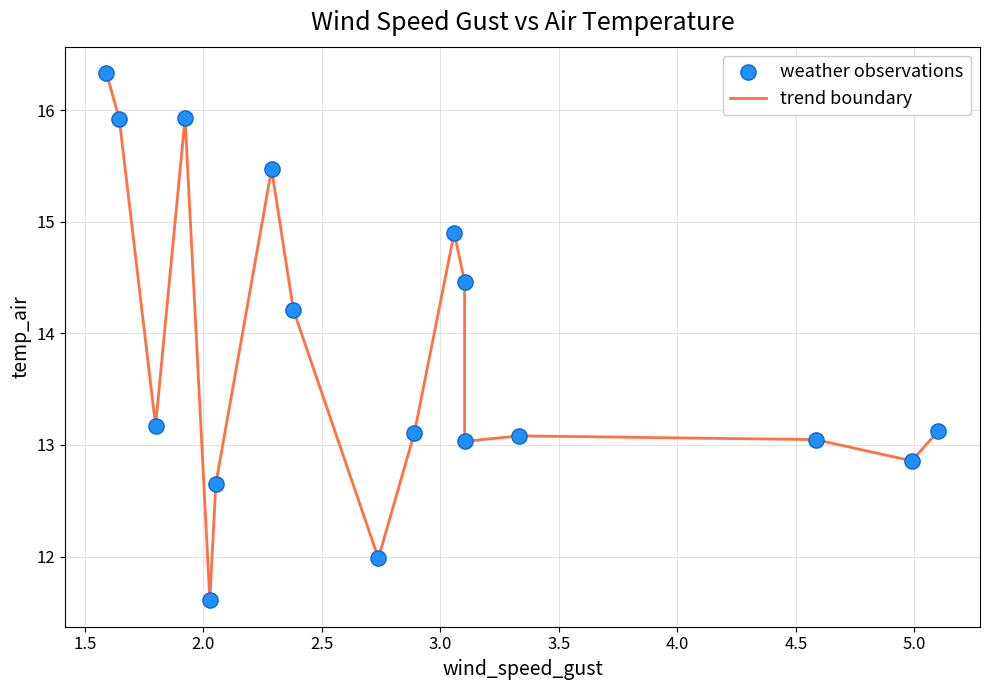

What is the greatest value displayed?

16.3